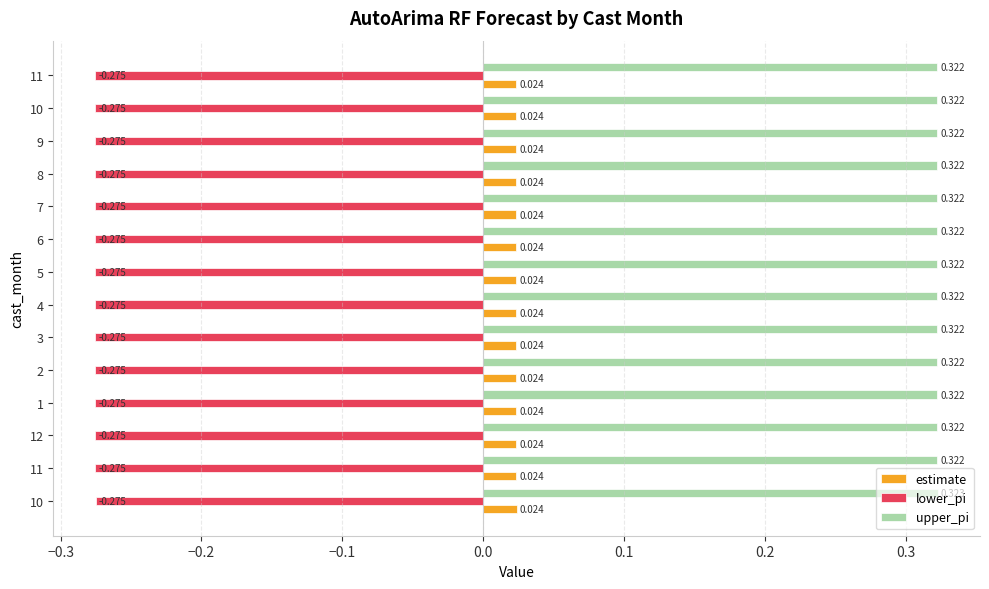

How many distinct data groups are displayed?

3